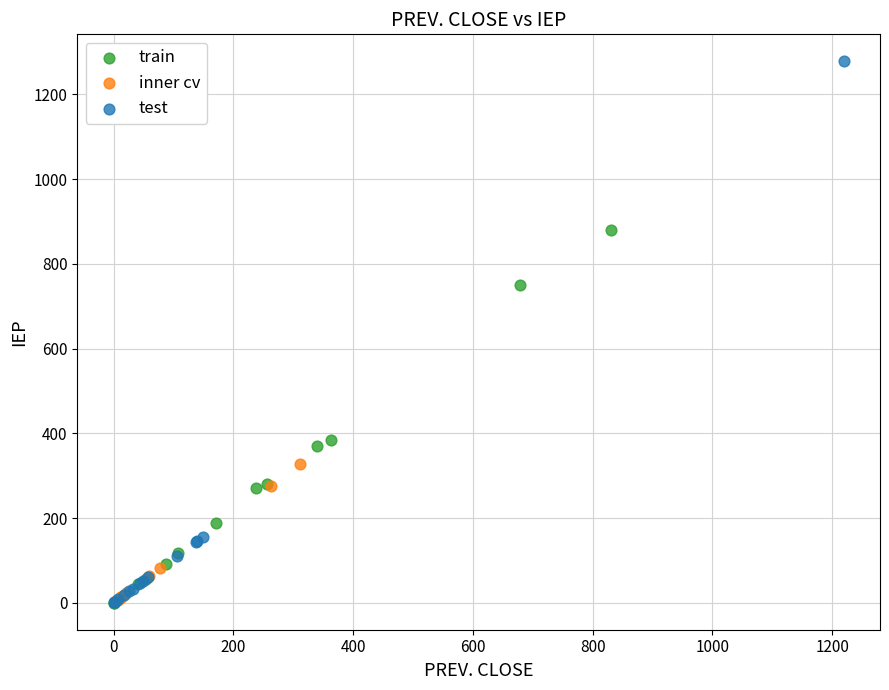

What are all the series names shown in the legend?

train, inner cv, test